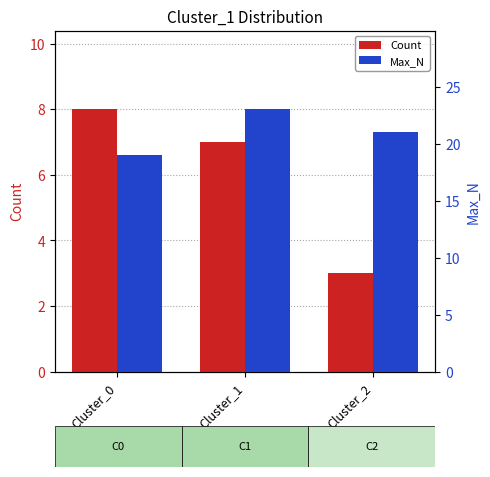

Rank the series by their maximum value, from highest to lowest.

Max_N, Count